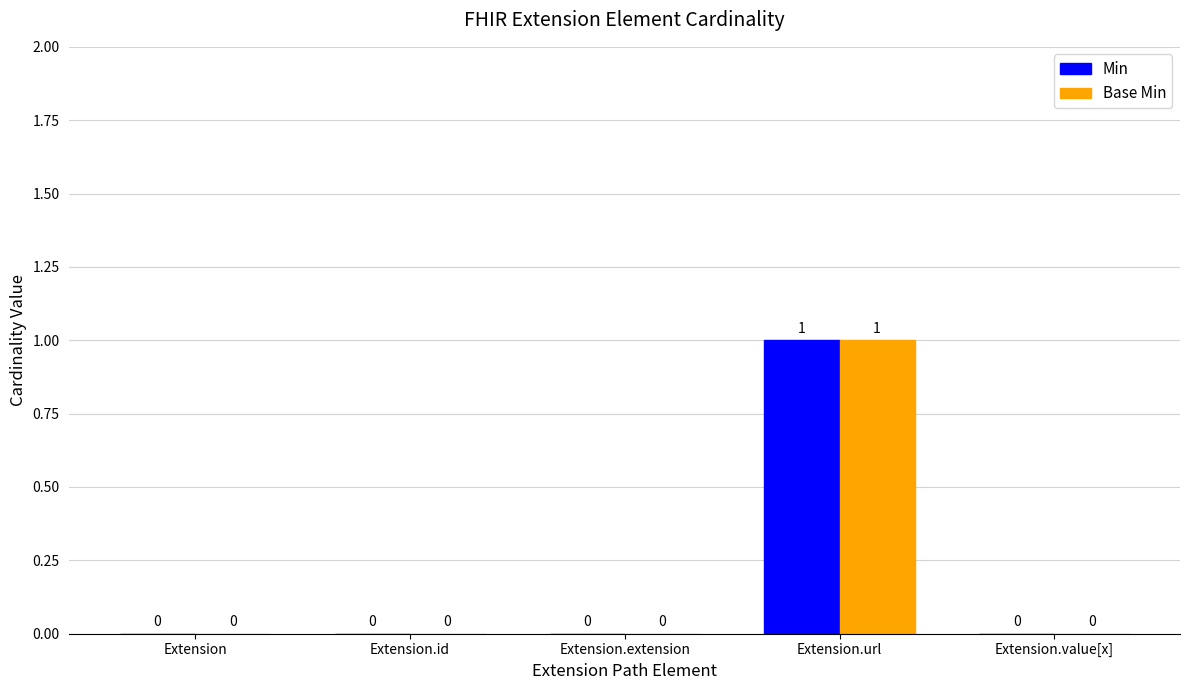

At which category is the sum across all series the highest?

Extension.url